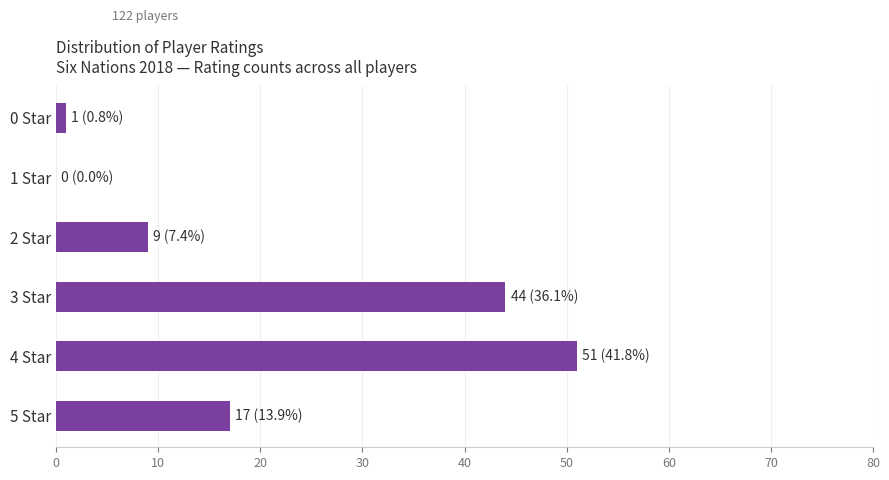

Where is the data nearest to the value 25?

5 Star